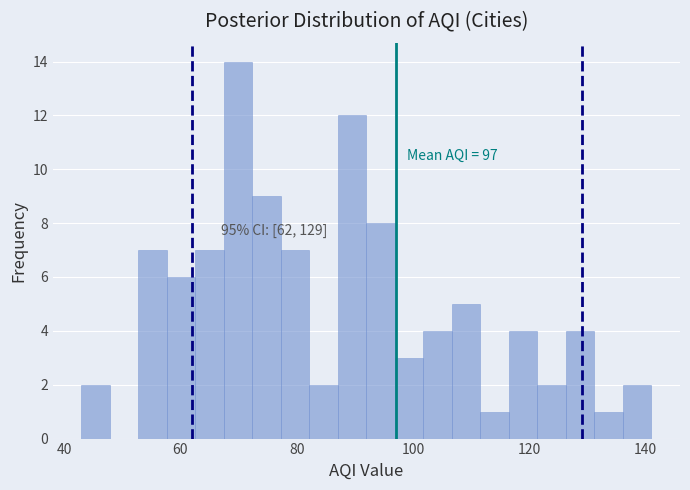

Around what value on the x-axis is the tallest bar? Give the approximate position of its centre, as read against the axis.

70